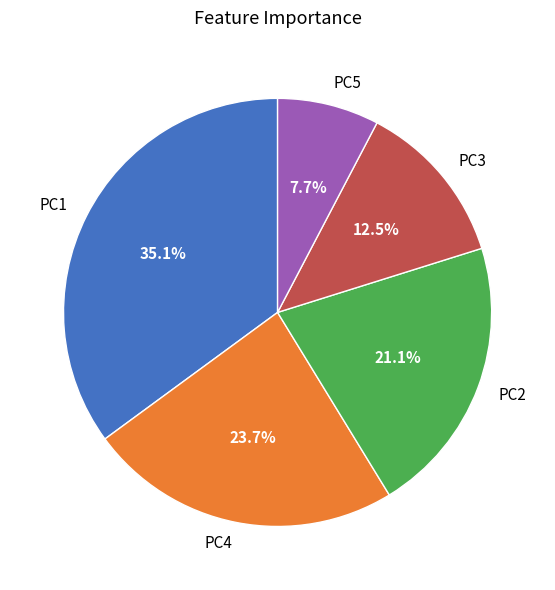

Does PC5 account for over 50% of the chart?

No